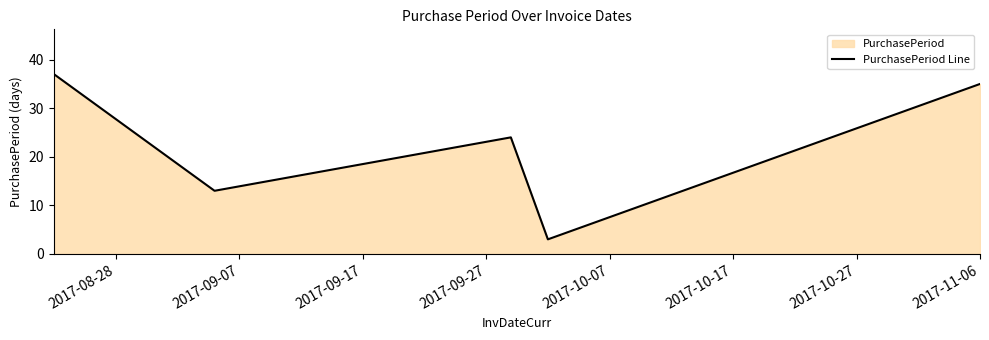

What is the difference between the maximum and second lowest values?

24